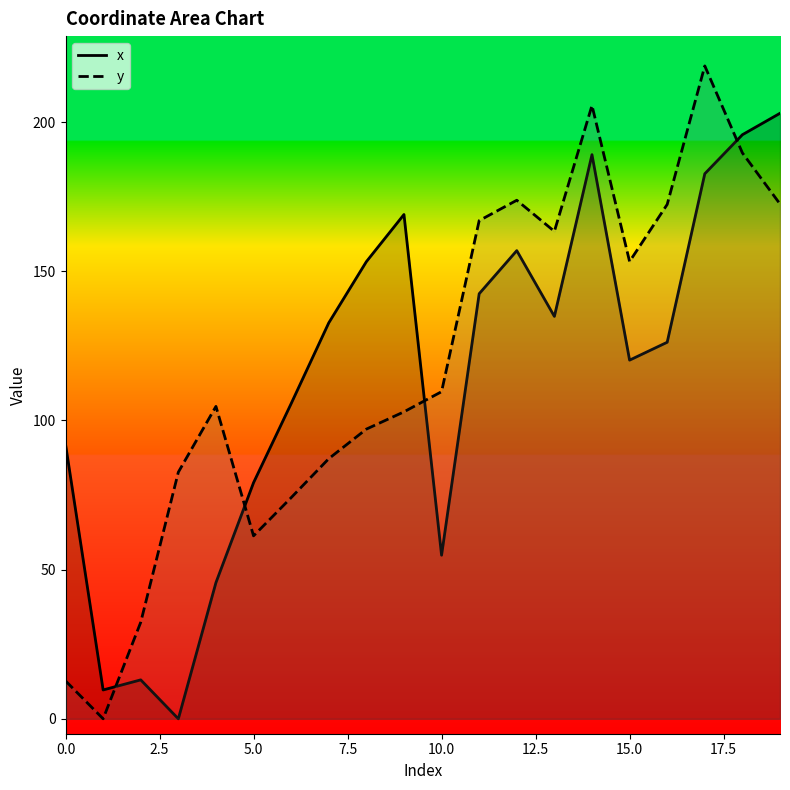

At which category is the sum across all series the highest?

17